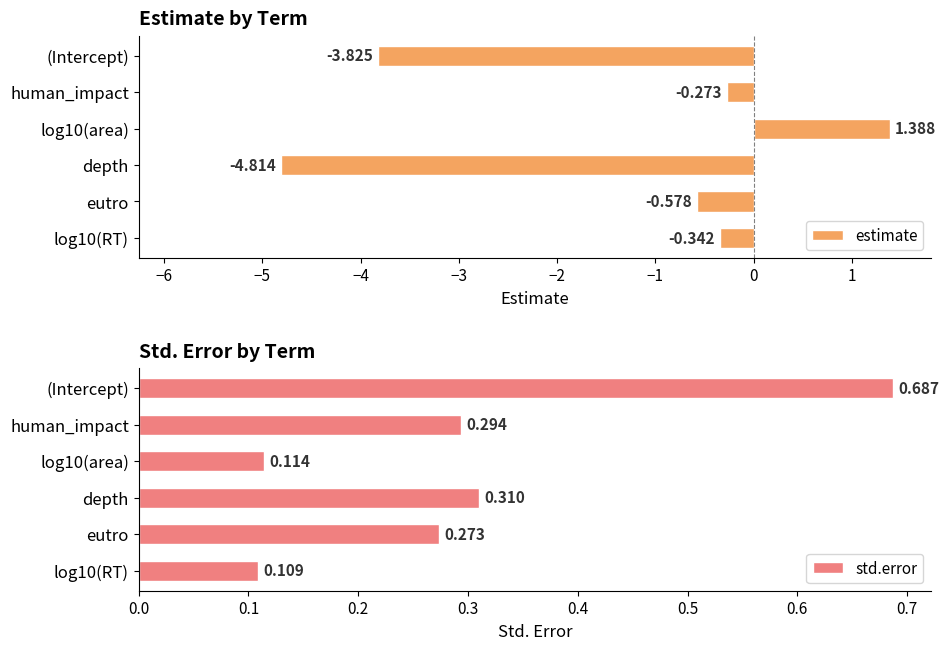

How many groups of bars are there?

6